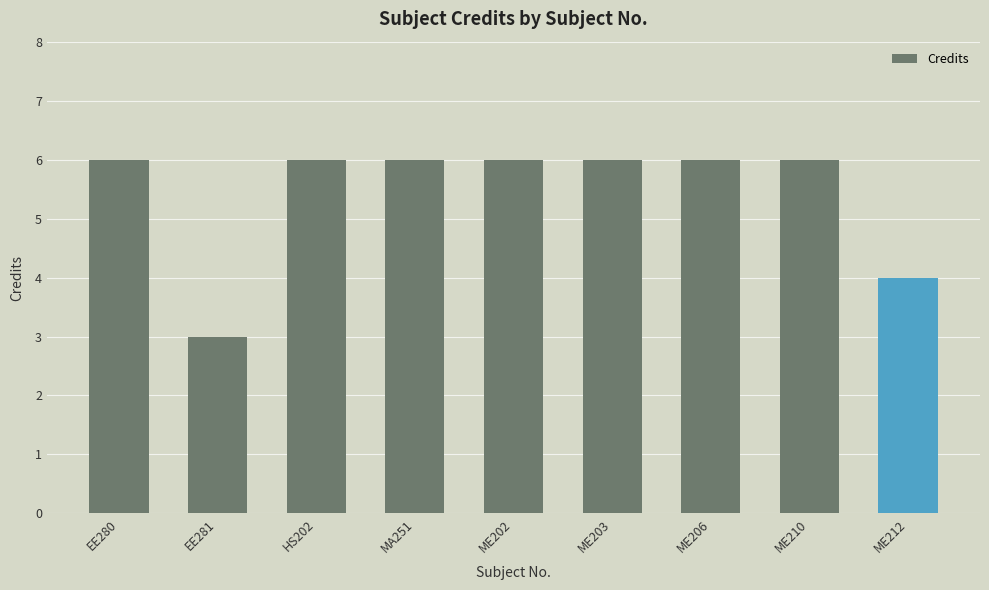

How many values are below 6?

2